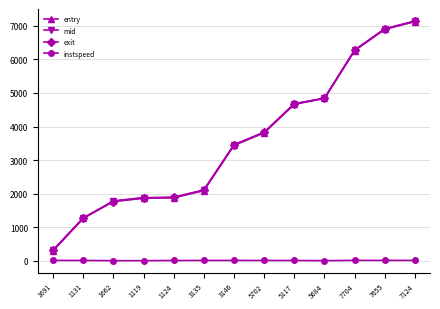

What is the difference between the exit values at 1124 and 3146?

1562.1